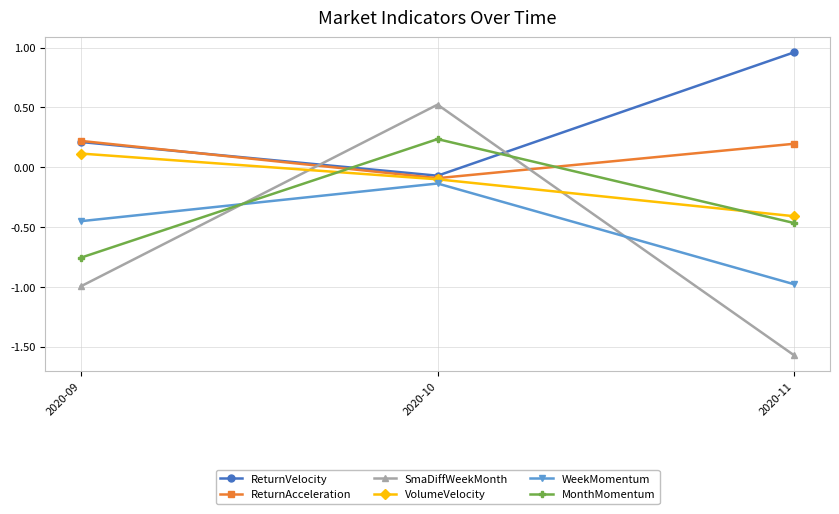

What is the difference between the highest and lowest values at 2020-11?

2.5